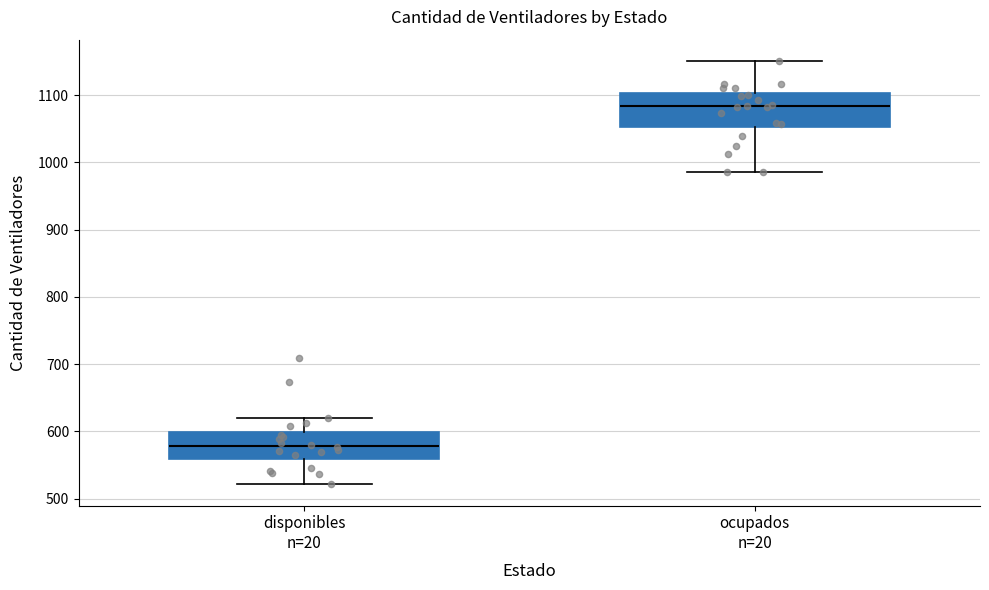

Reading left to right, transcribe this box plot: for each box, give where its median line is, the range the box spans, and where its two whiskers end, as read against the y-axis. The values are not printed on the chart, so give them approximately, as read against the axis.

disponibles n=20: median 580, box 560 to 600, whiskers 520 to 620
ocupados n=20: median 1080, box 1050 to 1100, whiskers 990 to 1150